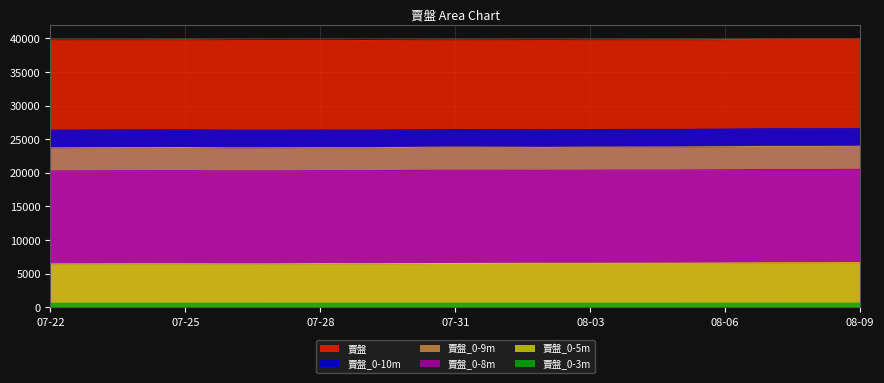

In 賣盤, how many points are lower than both neighbors (excluding endpoints)?

4